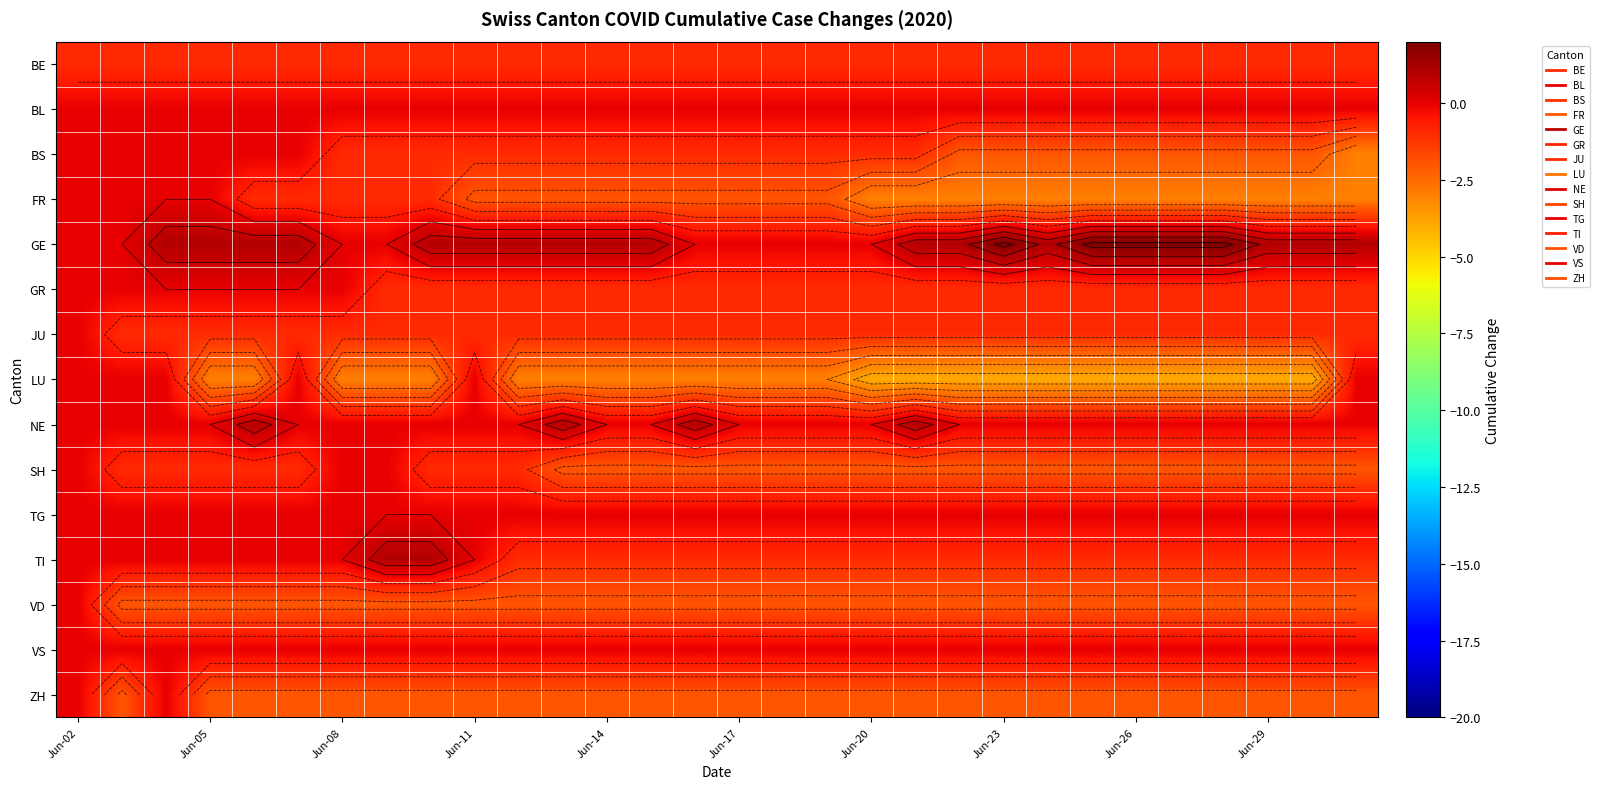

How many data points in BS are less than -1?

10